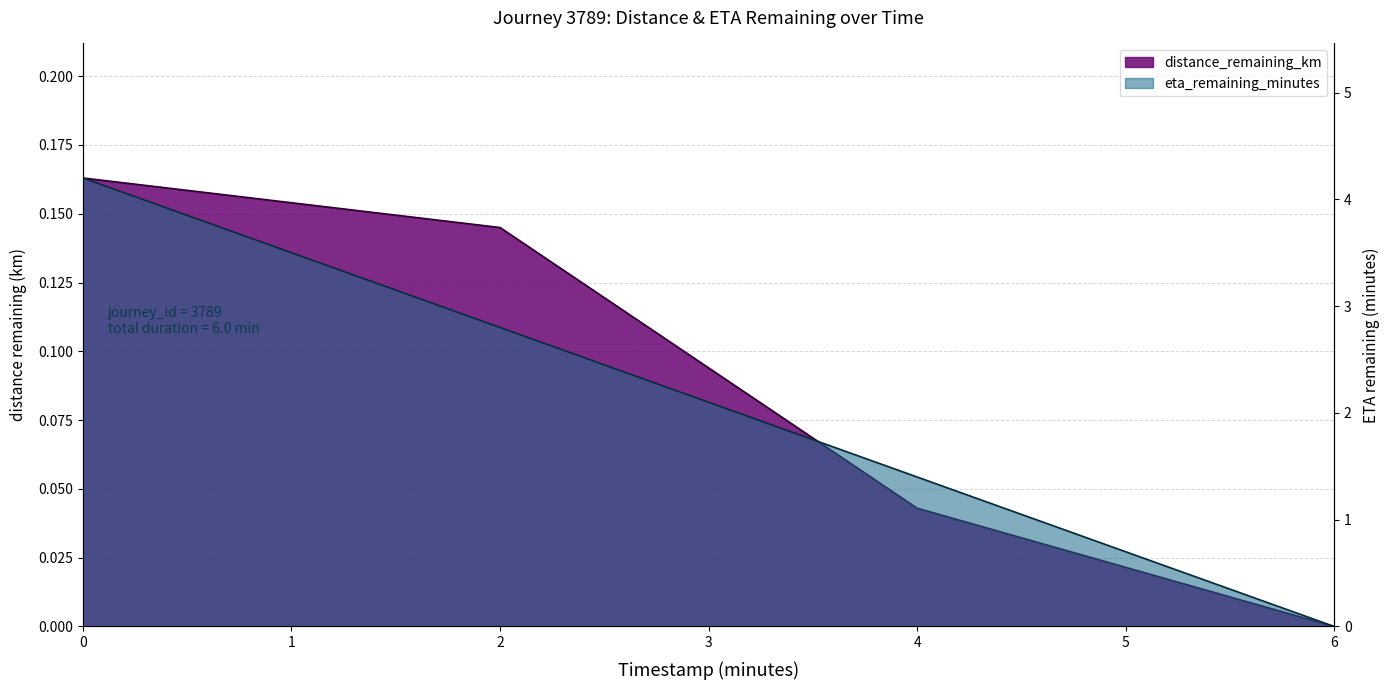

Reading right to left, what are all the values shown in this chart?

distance_remaining_km: 6.0=0.0	4.0=0.0	2.0=0.1	0.0=0.2
eta_remaining_minutes: 6.0=0.0	4.0=1.4	2.0=2.8	0.0=4.2